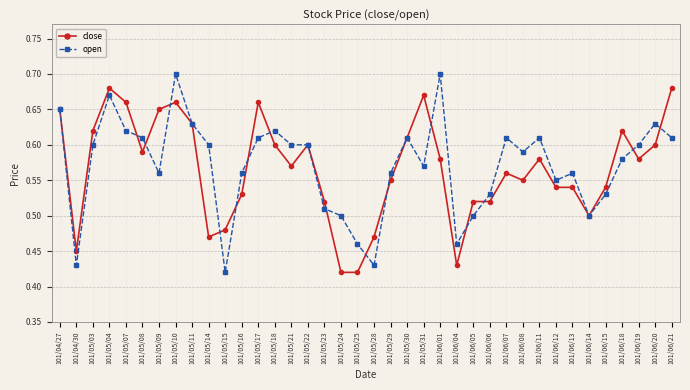

Is the value of open at 101/05/28 greater than the value of close at 101/05/09?

No